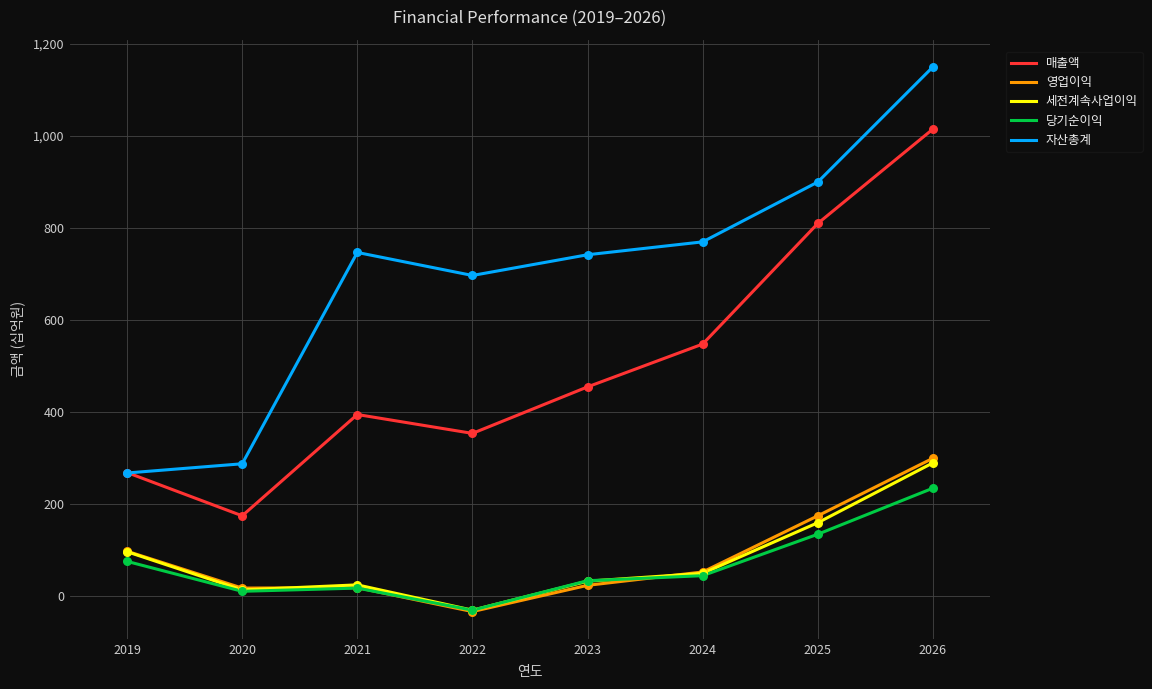

At which category is the sum across all series the highest?

2026